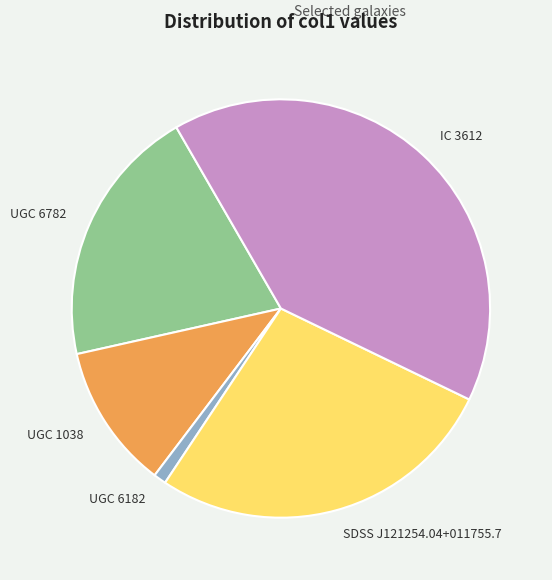

Is there any slice that represents more than half of the pie?

No